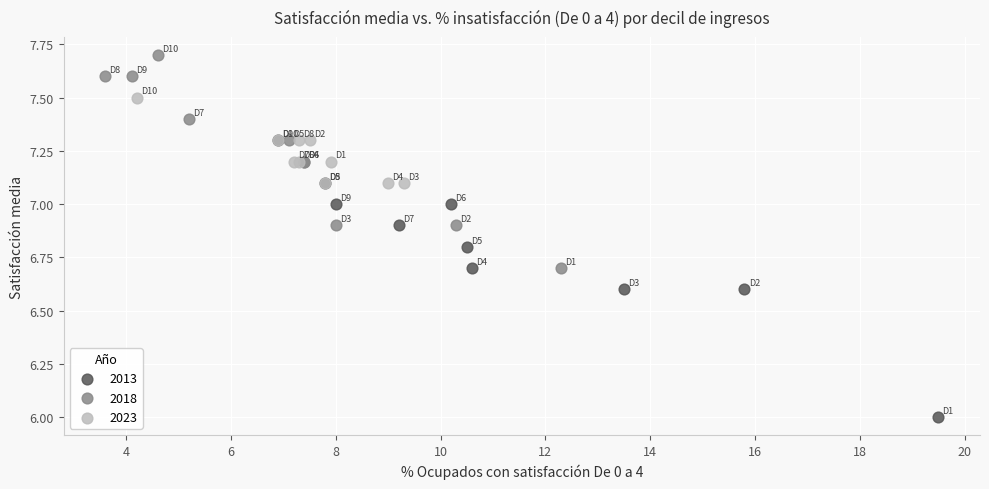

Which series has the widest spread of Y values?

2013